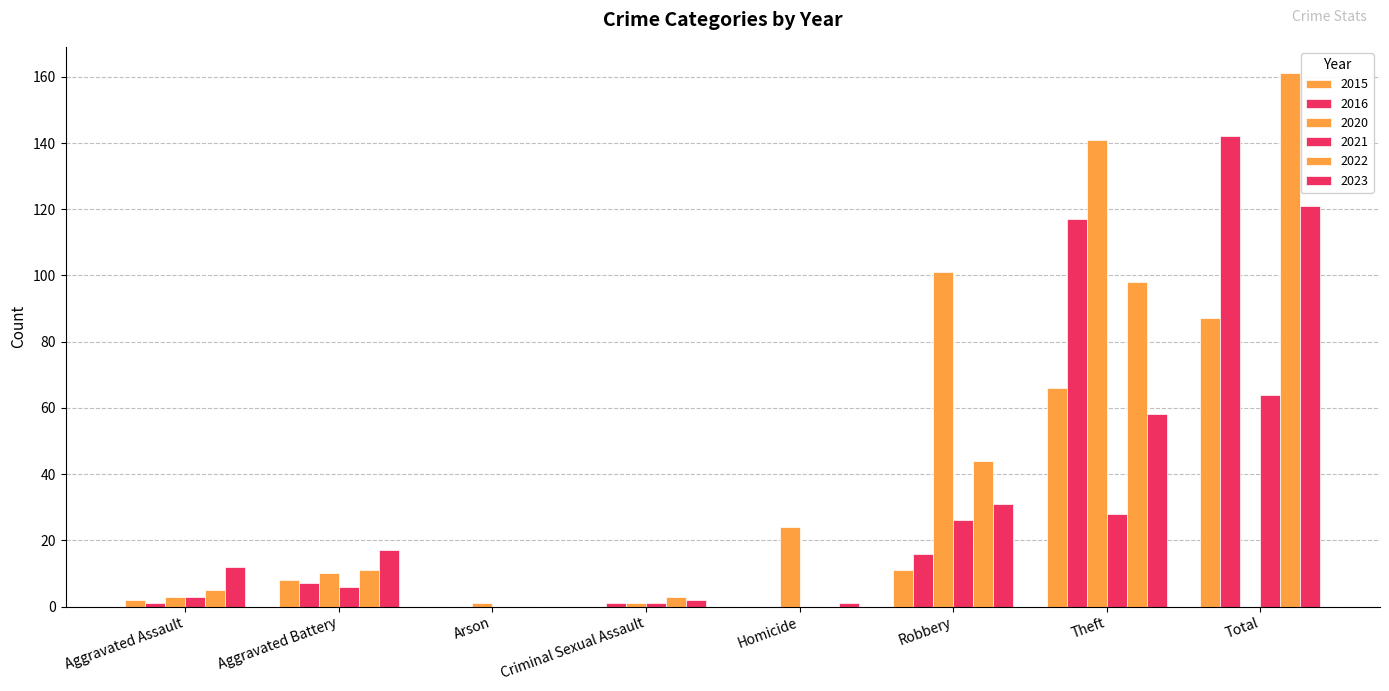

How many groups of bars are there?

8